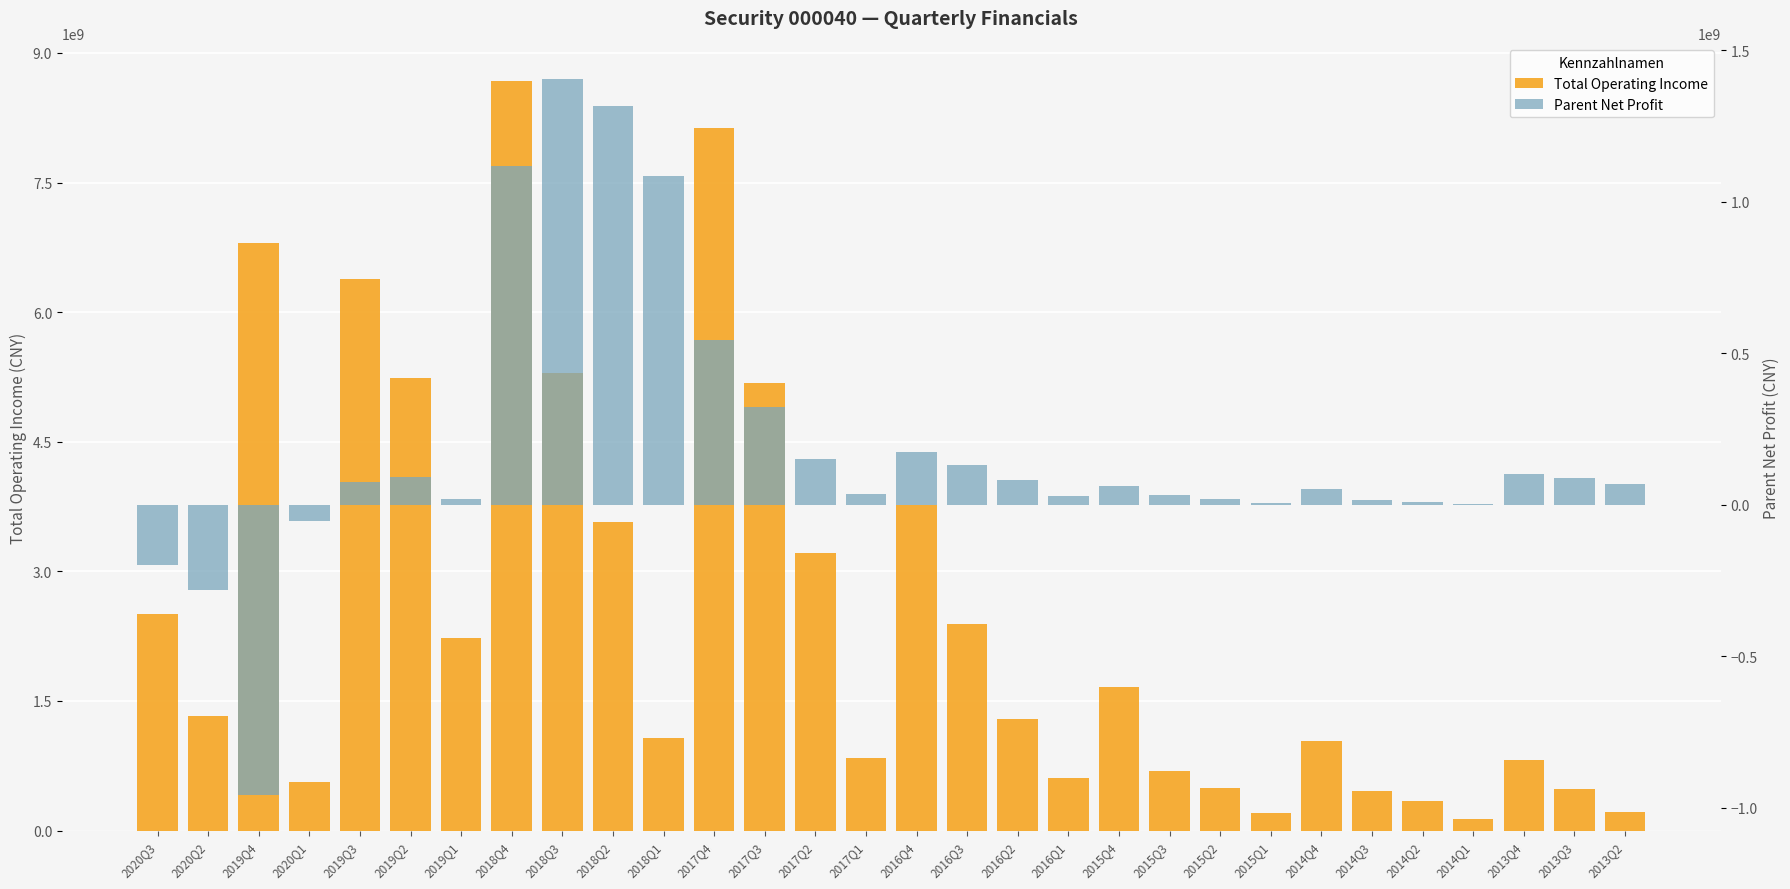

At which label is Parent Net Profit closest to 223747484?

2016Q4